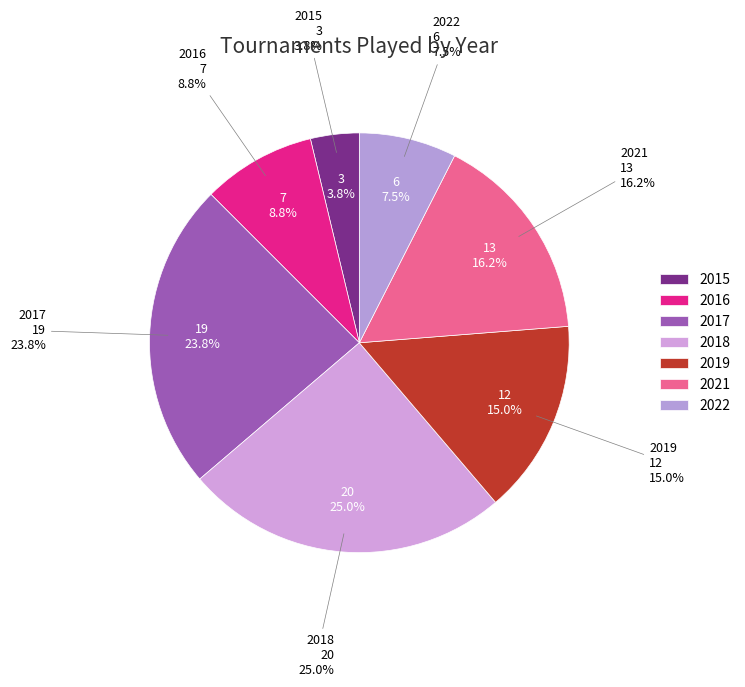

What percentage is the 2016 slice, to the nearest percent?

9%